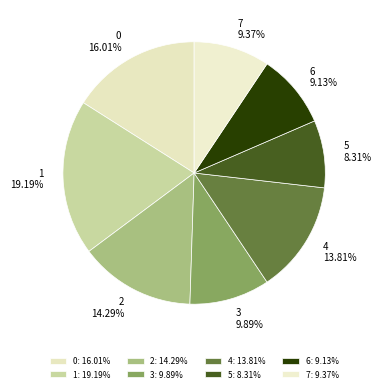

Is the sum of 7 and 3 greater than half?

No